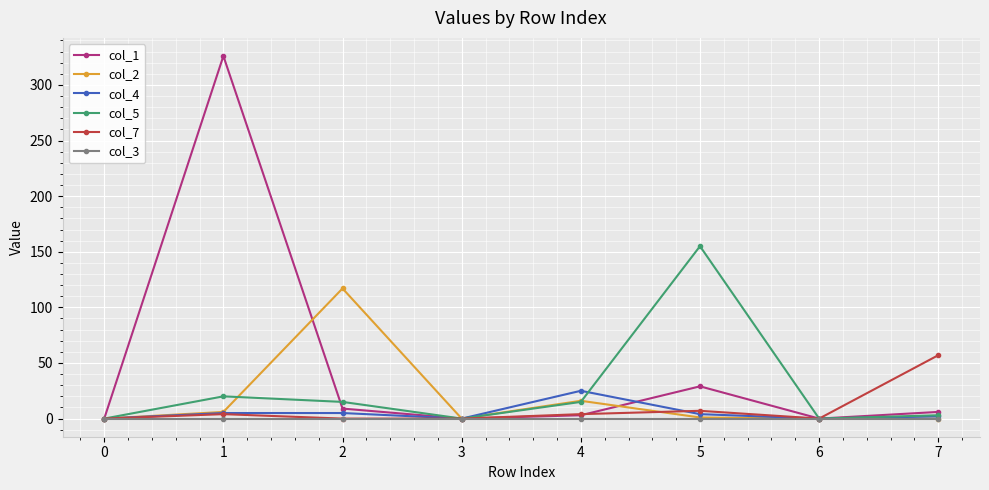

Is it true that col_5 equals 61 at 2?

False